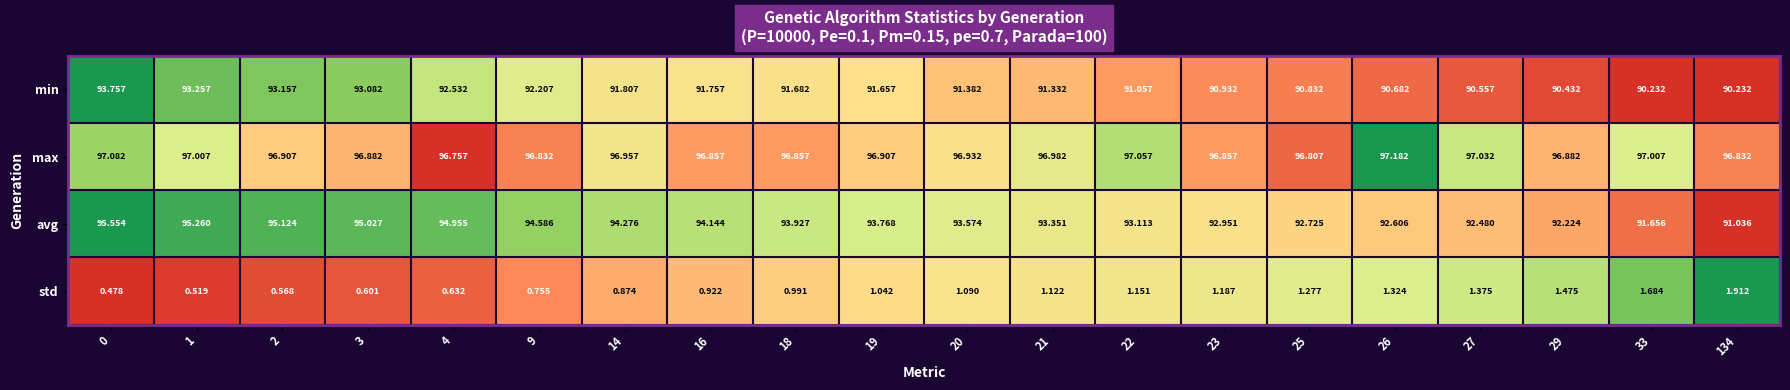

What is the maximum value shown in the chart?

97.2